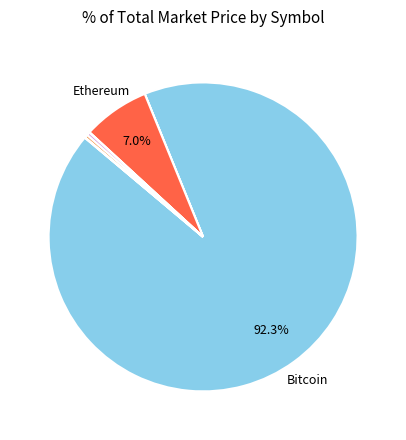

Which slice is the largest?

btc